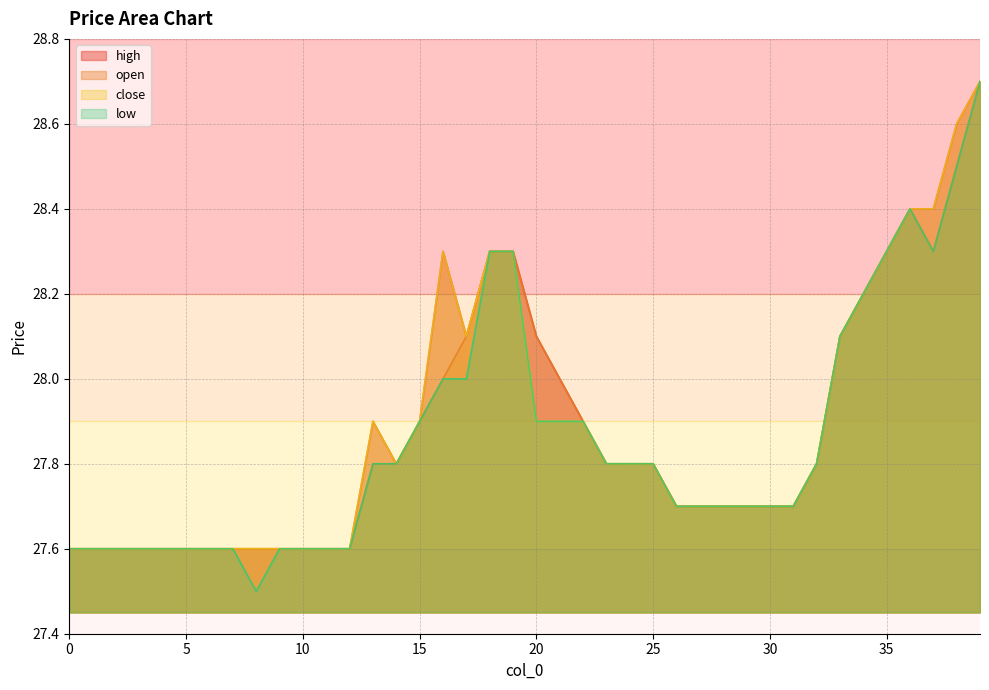

What is the value of the open point at the 38th from the left?

28.3